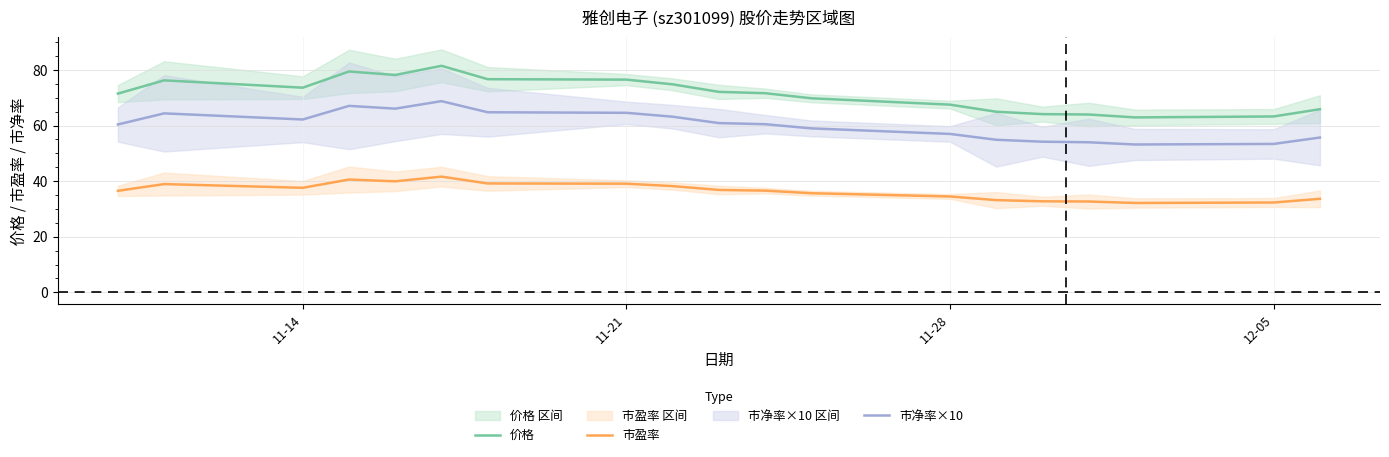

True or false: 市盈率 and 市净率×10 cross at least once.

False